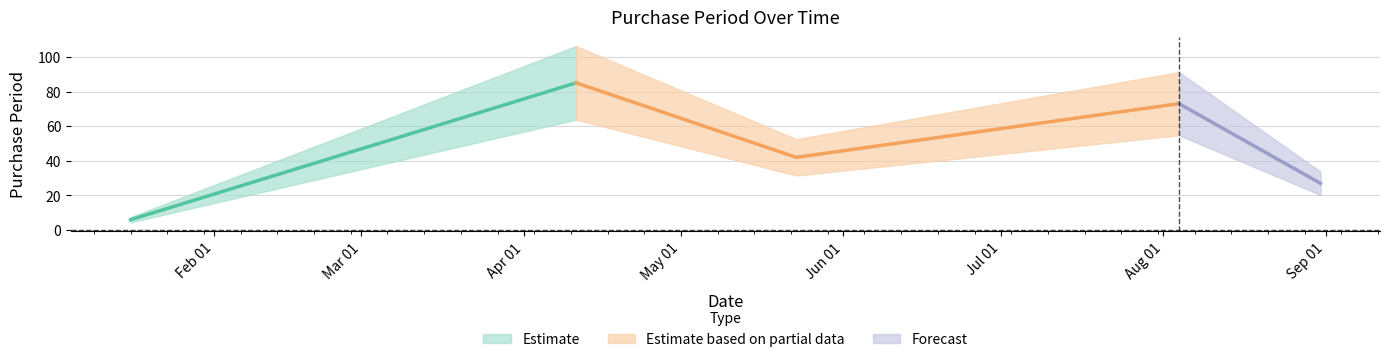

Where is the first local minimum?

2017-05-23